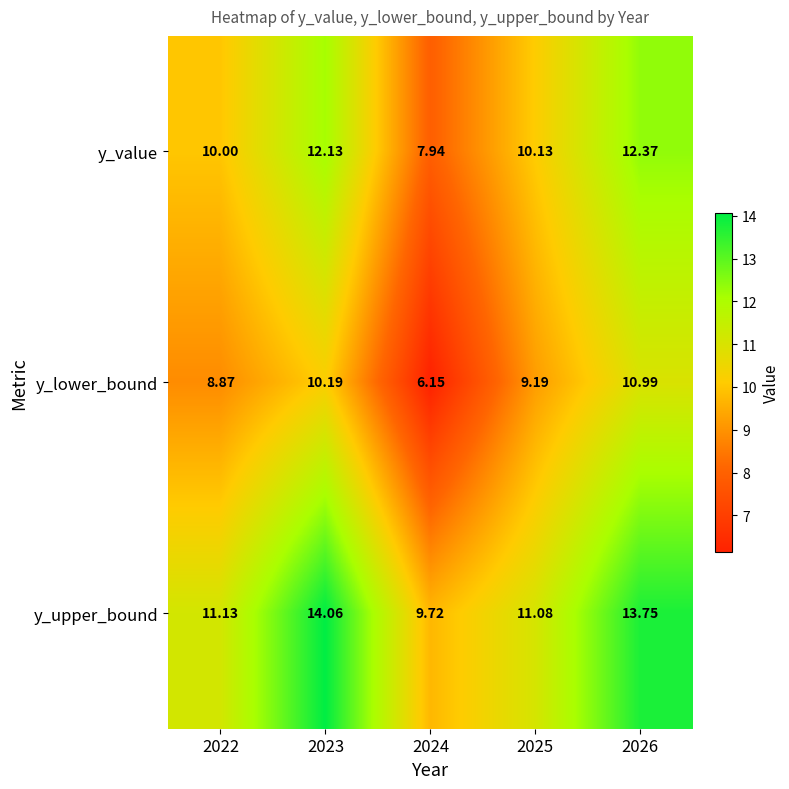

Which series has the widest spread of values?

y_lower_bound